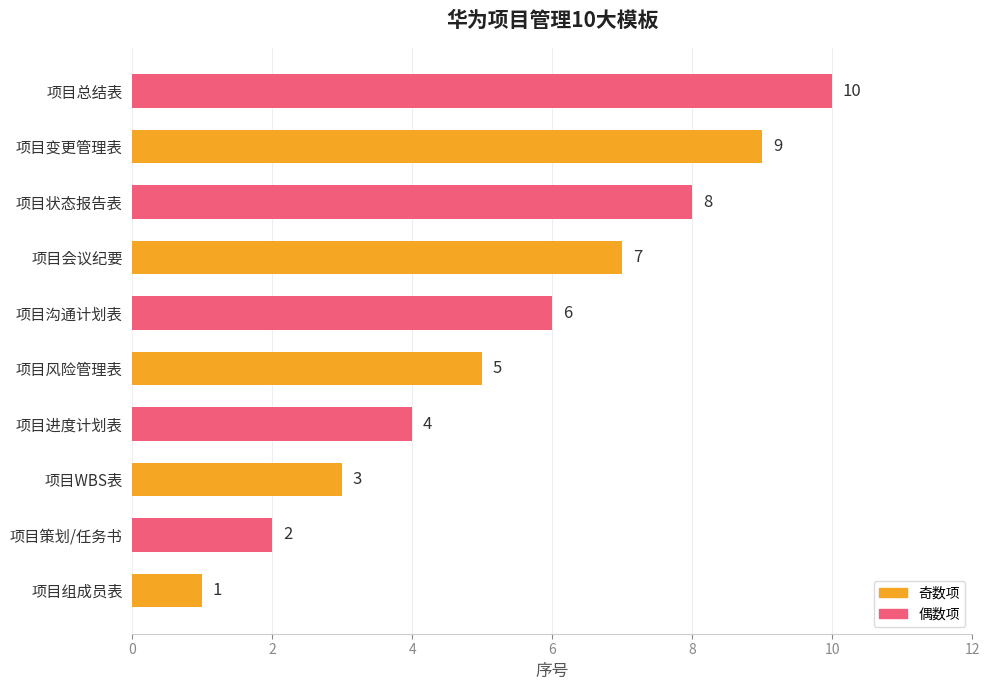

How many values are between 3 and 8?

6